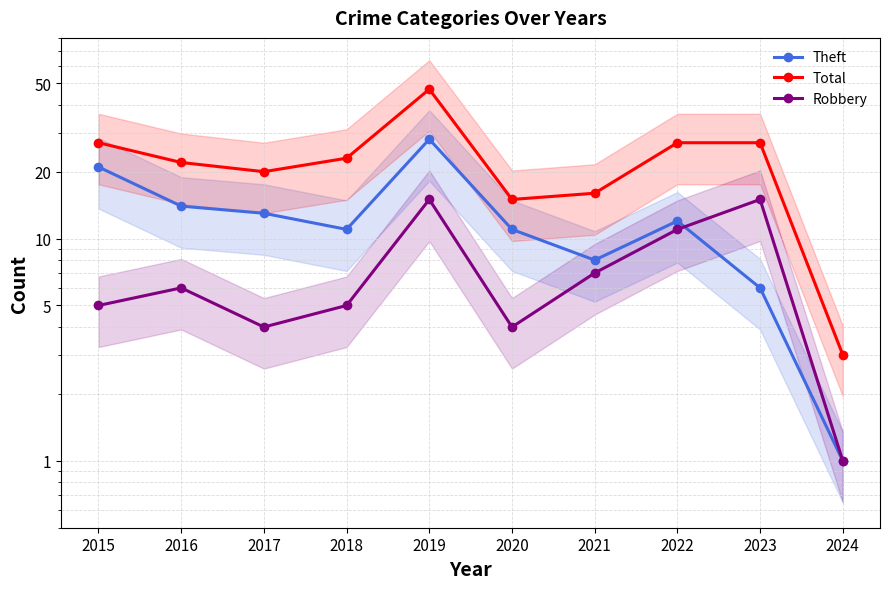

What is the lowest value of the Robbery series?

1